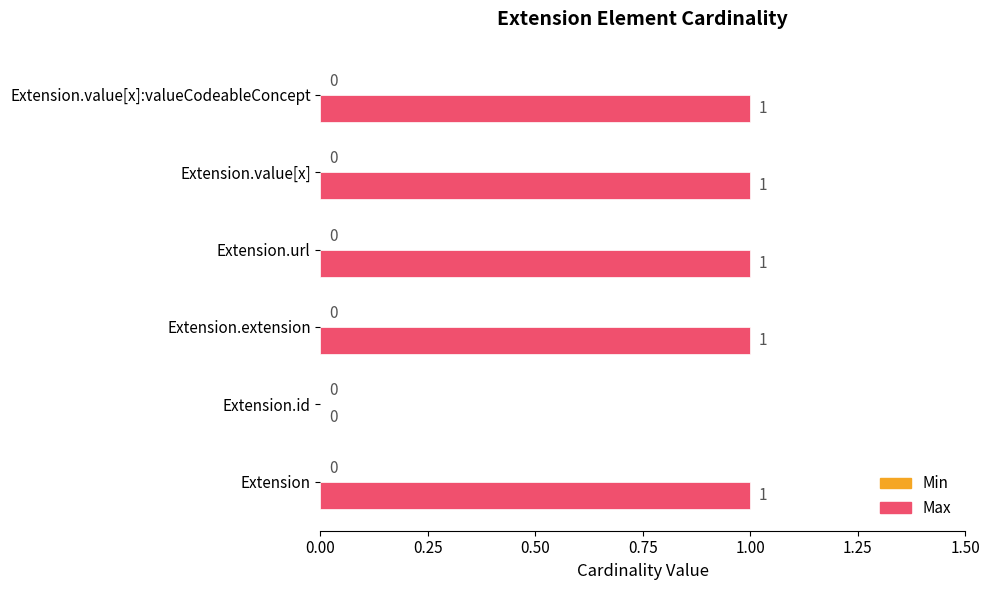

What is the change in value from Extension.id to Extension.value[x]:valueCodeableConcept?

+1